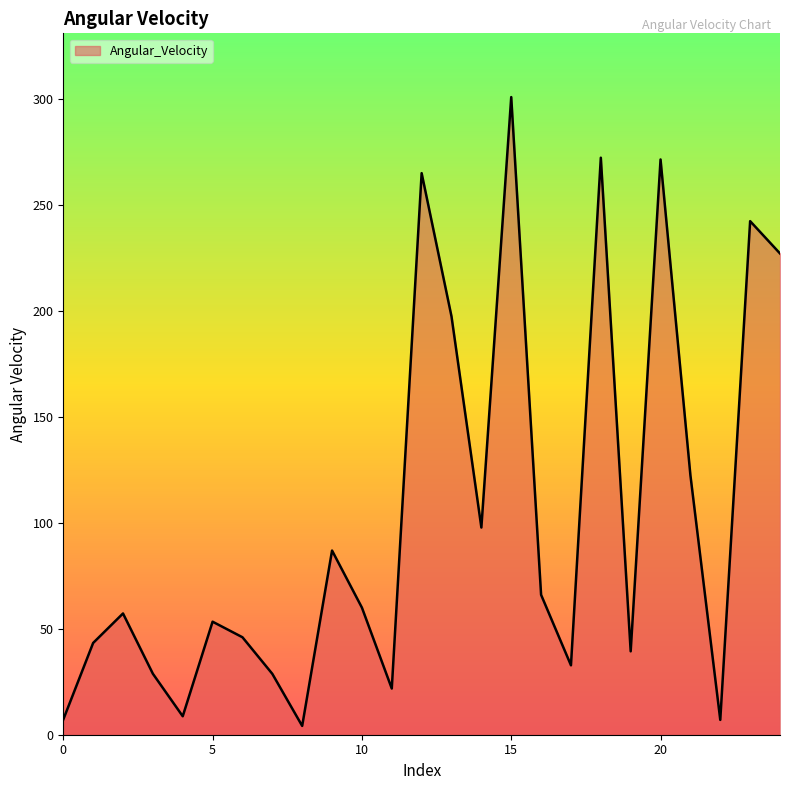

What is the difference between the maximum and minimum values?

296.8